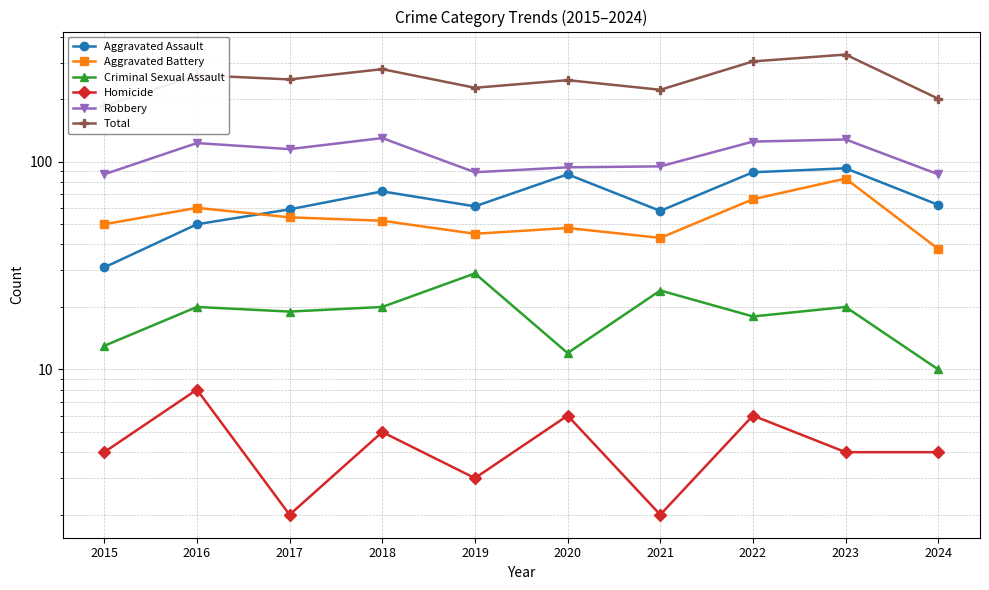

What is the total value across all series at 2023?

656